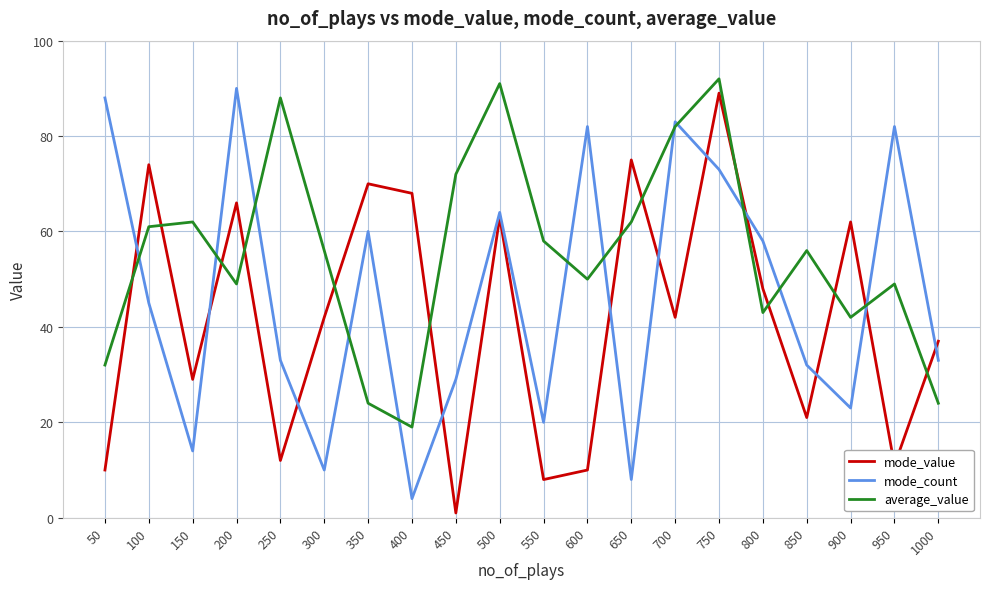

What is the spread (max minus min) of values at 100?

29